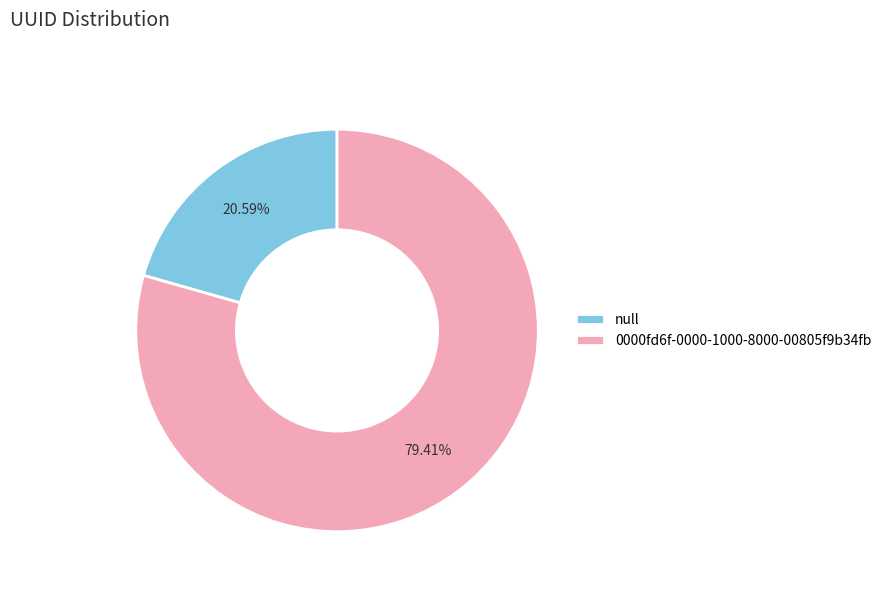

Count the number of slices in the pie.

2